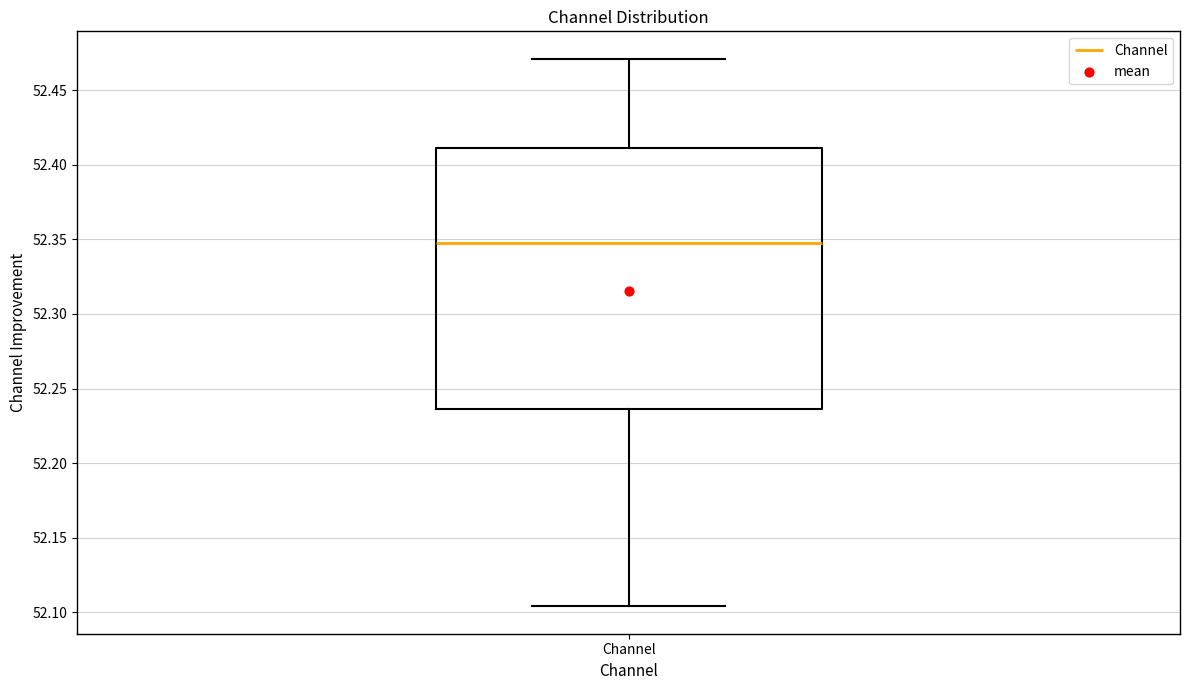

Read this box plot against the y-axis: the position of the median line, the range covered by the box, and the ends of both whiskers. The values are not printed on the chart, so give them approximately, as read against the axis.

median 52.350, box 52.235 to 52.410, whiskers 52.105 to 52.470